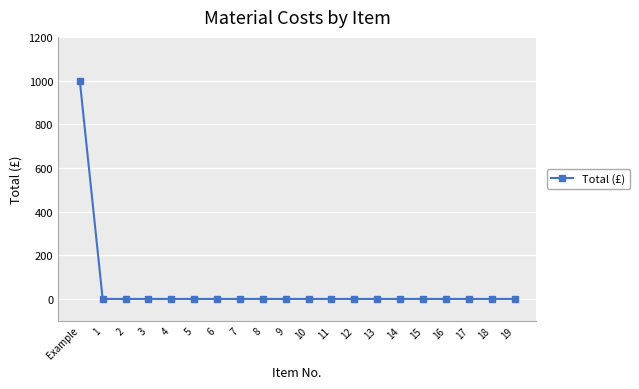

How many lines are shown in the chart?

1